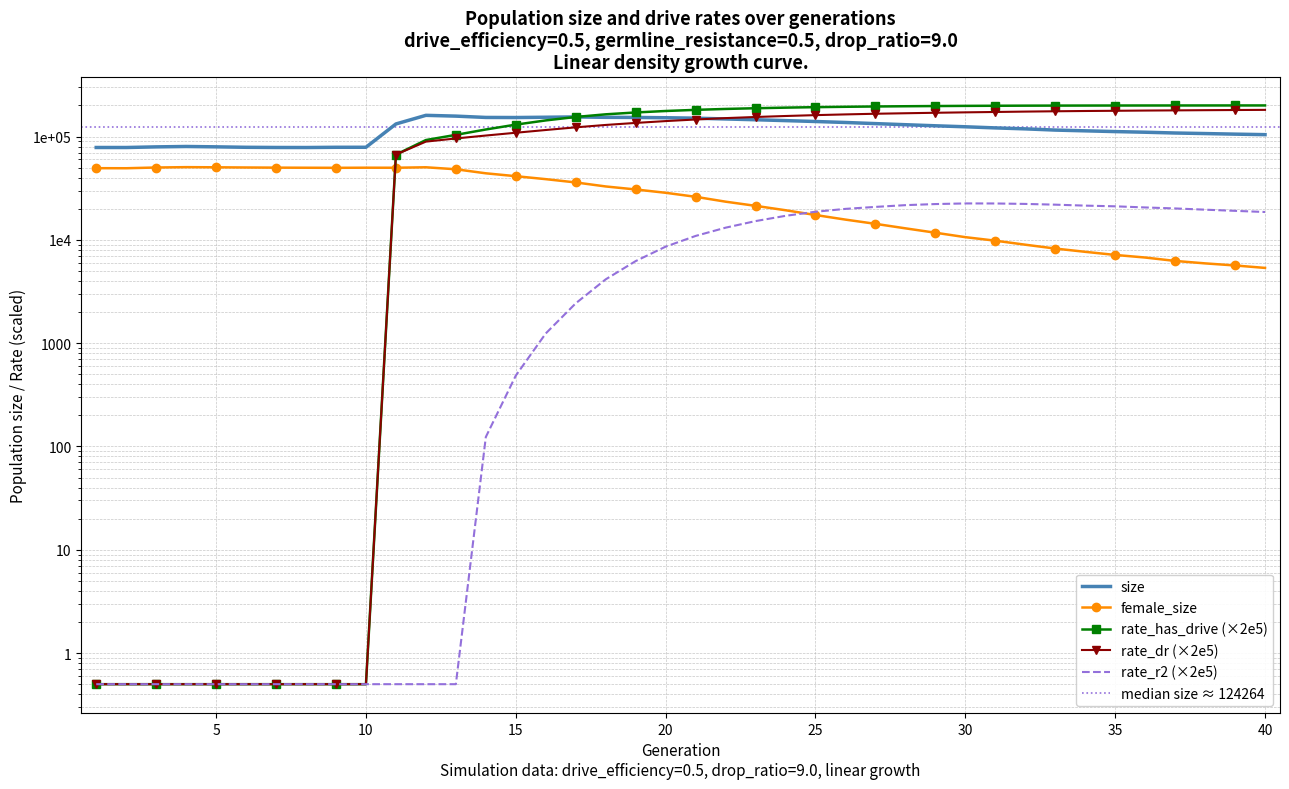

How many times do female_size and rate_has_drive cross each other?

1